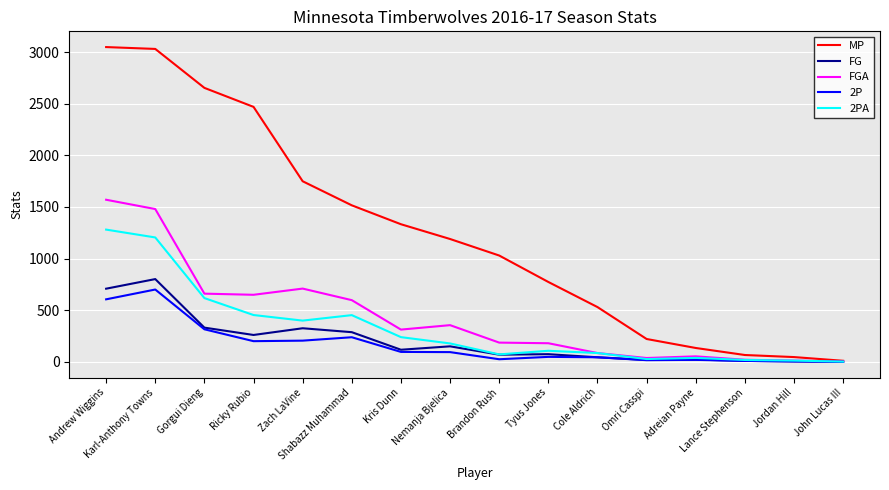

What is the maximum value shown in the chart?

3048